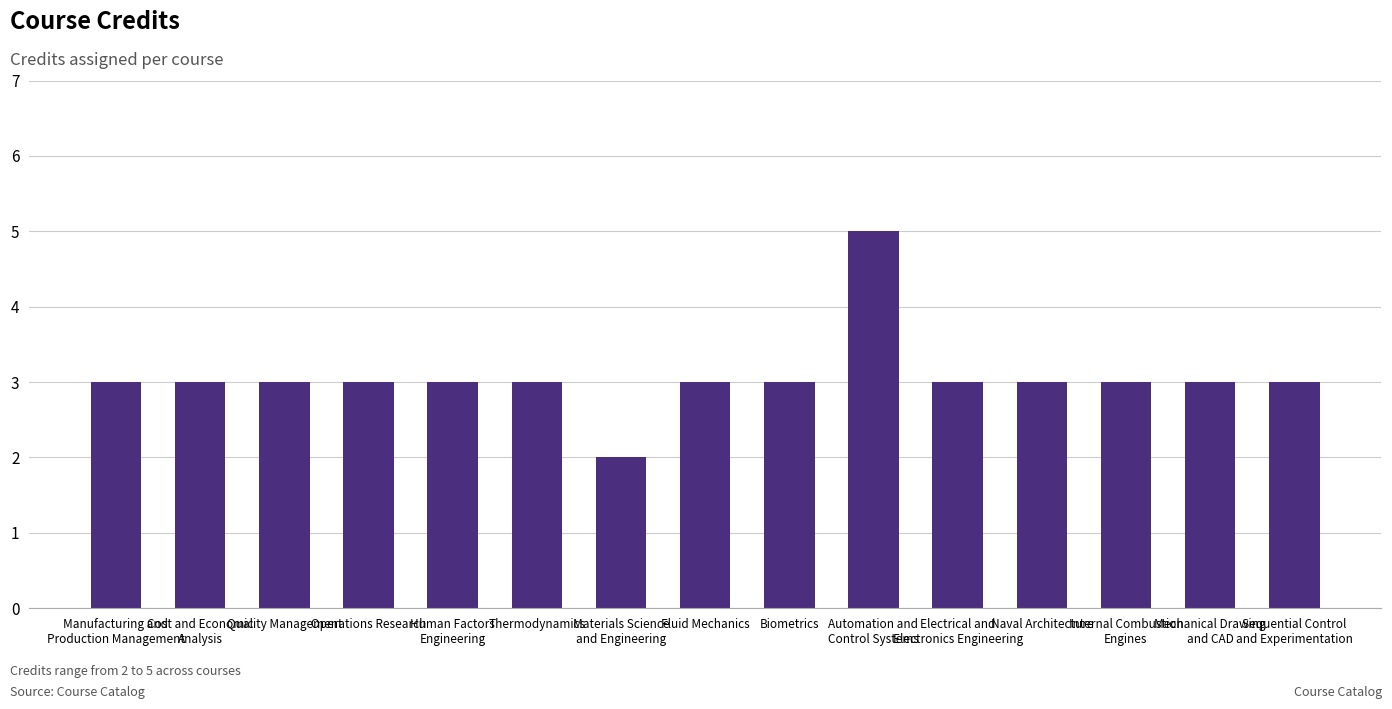

Count the number of categories in the chart.

15